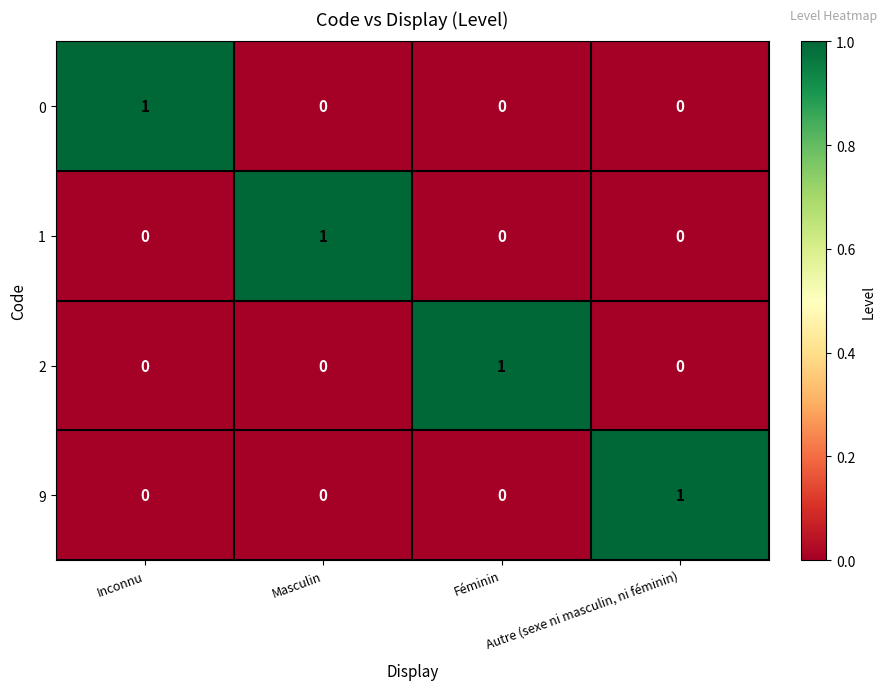

Count the 2 values in the range 0 to 1.

4